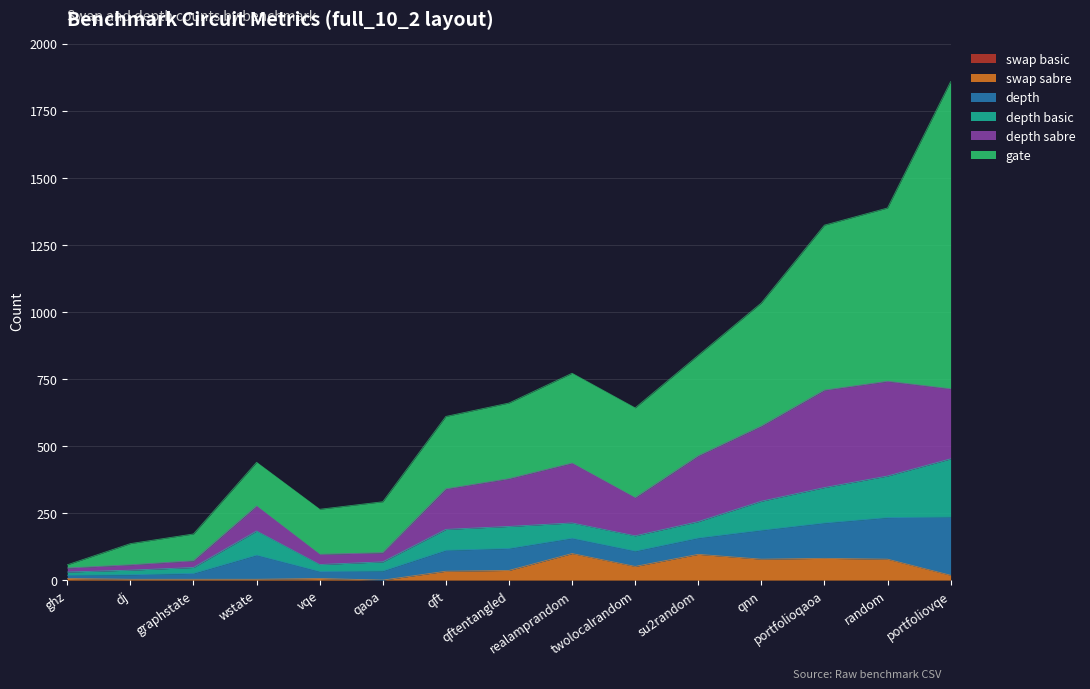

Is it true that swap sabre equals 78 at random?

True